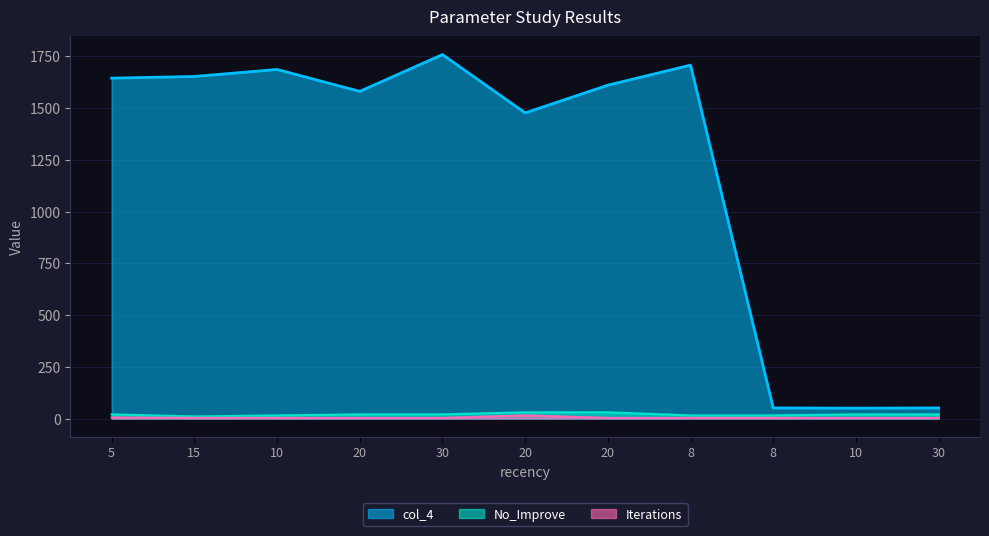

At which category is the sum across all series the highest?

30